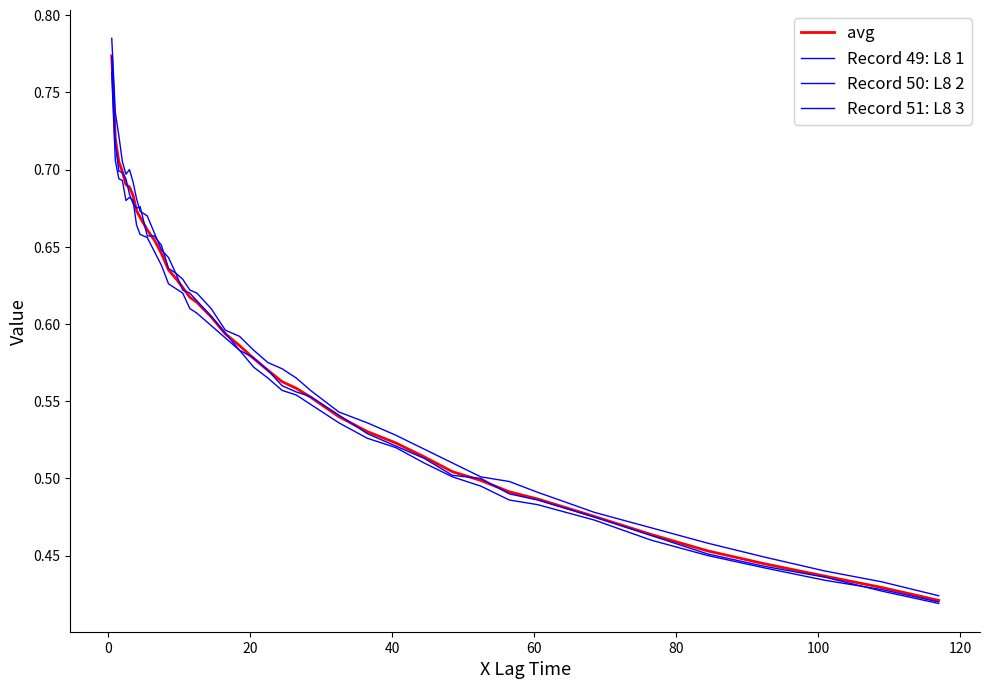

Which series has the largest total across all categories?

Record 50: L8 2